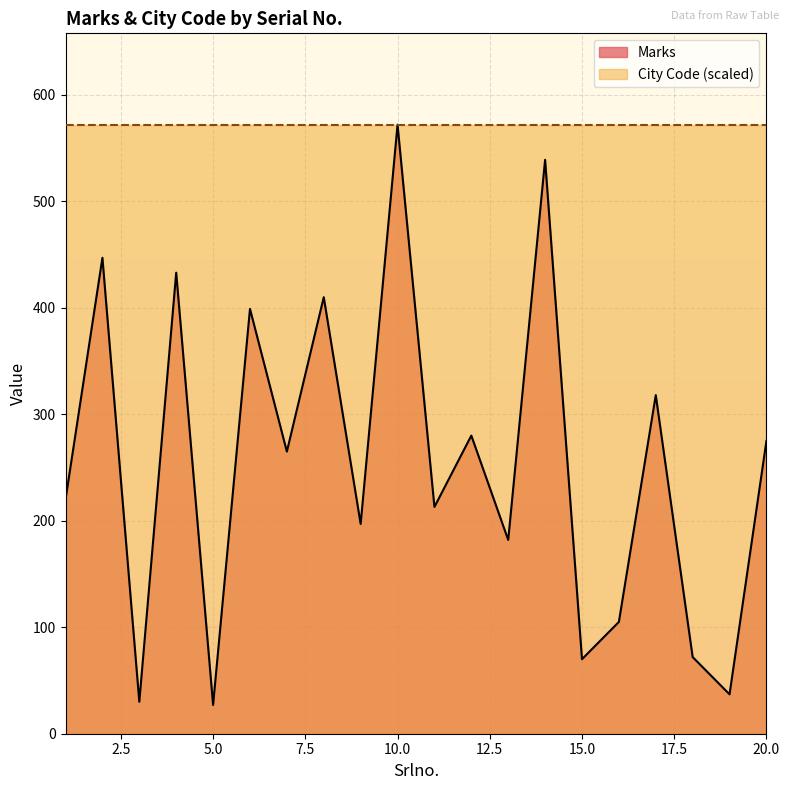

What is the sum of all values?

5091